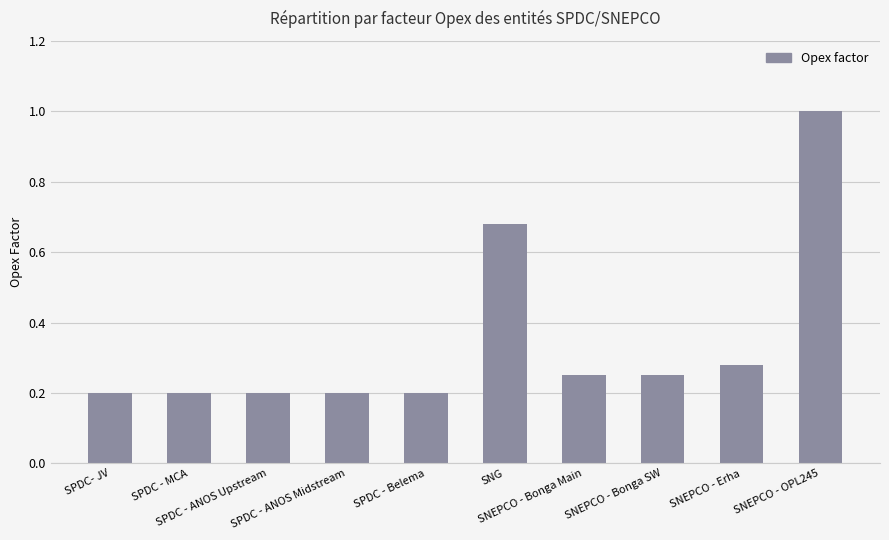

Count the number of data series in this chart.

1